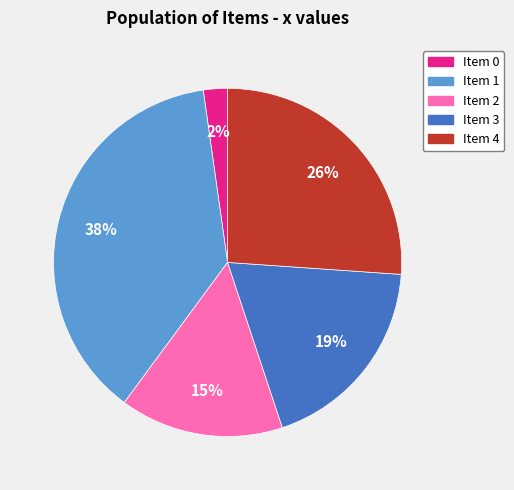

Is there a majority slice in this chart?

No